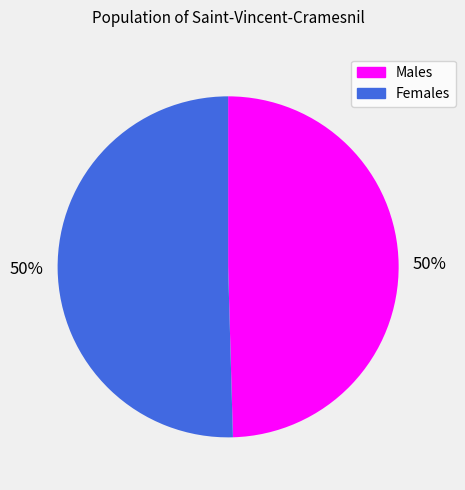

To the nearest percent, what is the average slice percentage?

50%